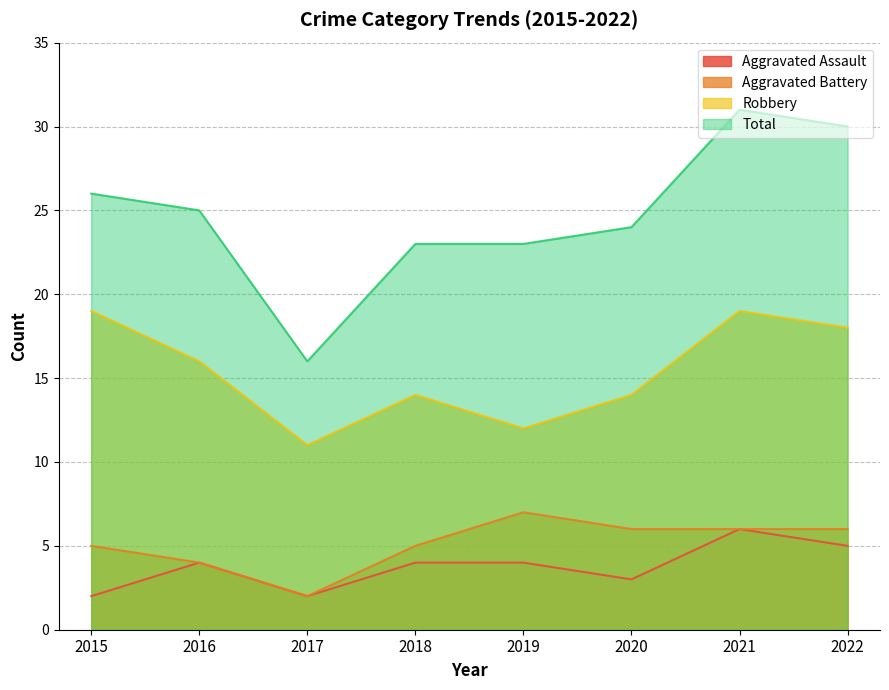

How many data points in Total are above 25?

3